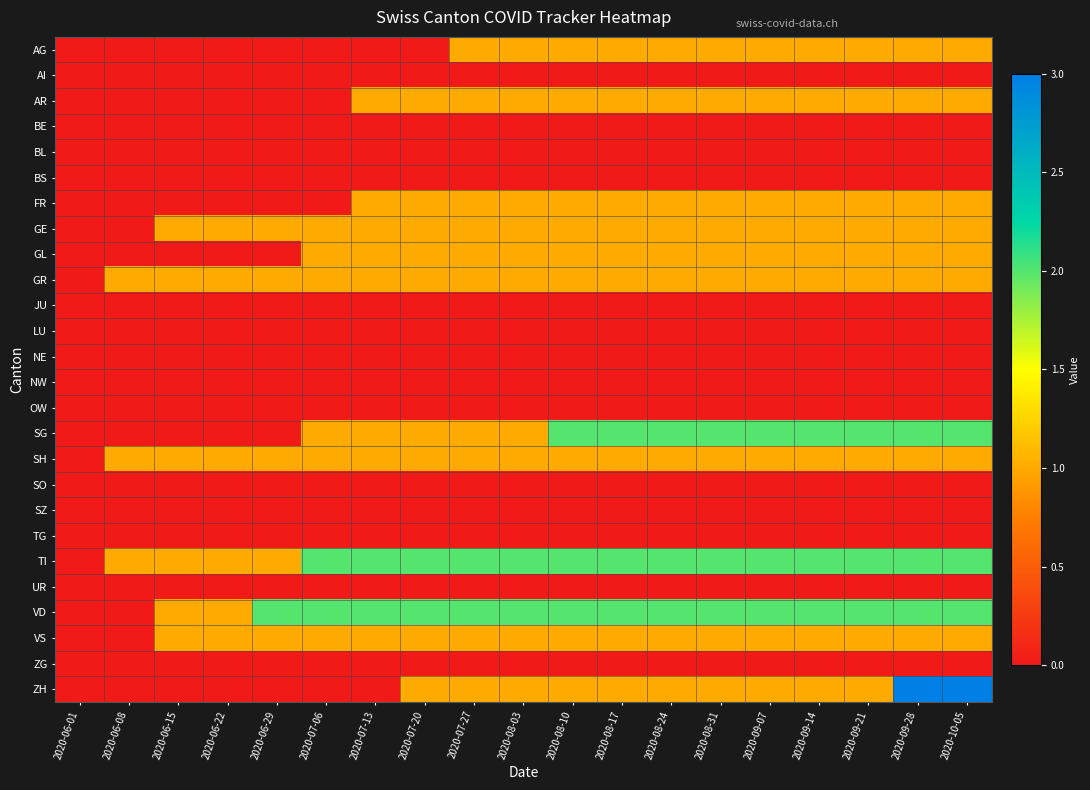

At how many categories does at least one series exceed 1?

15